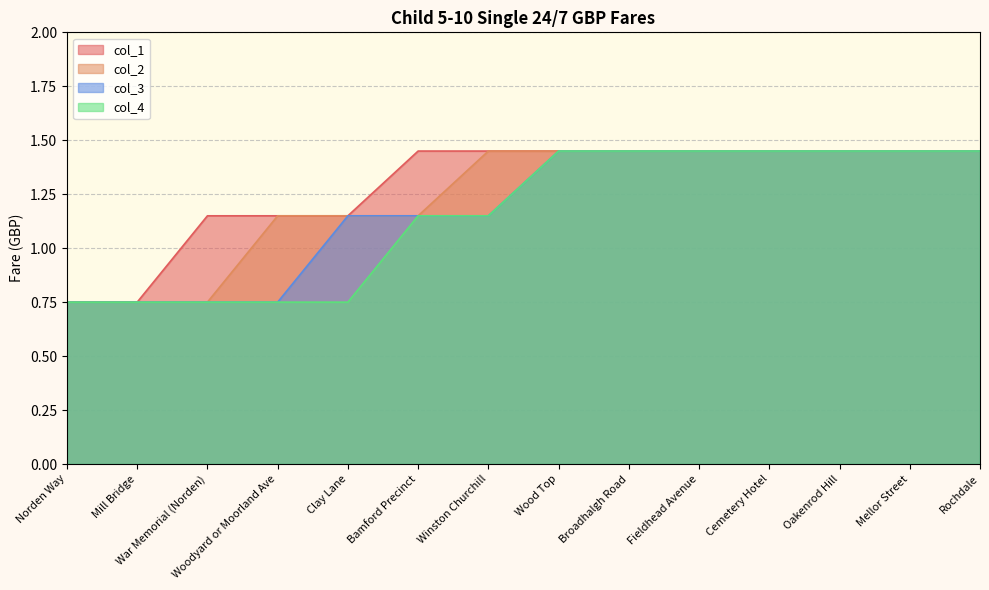

How many col_3 values are between 0 and 1?

4